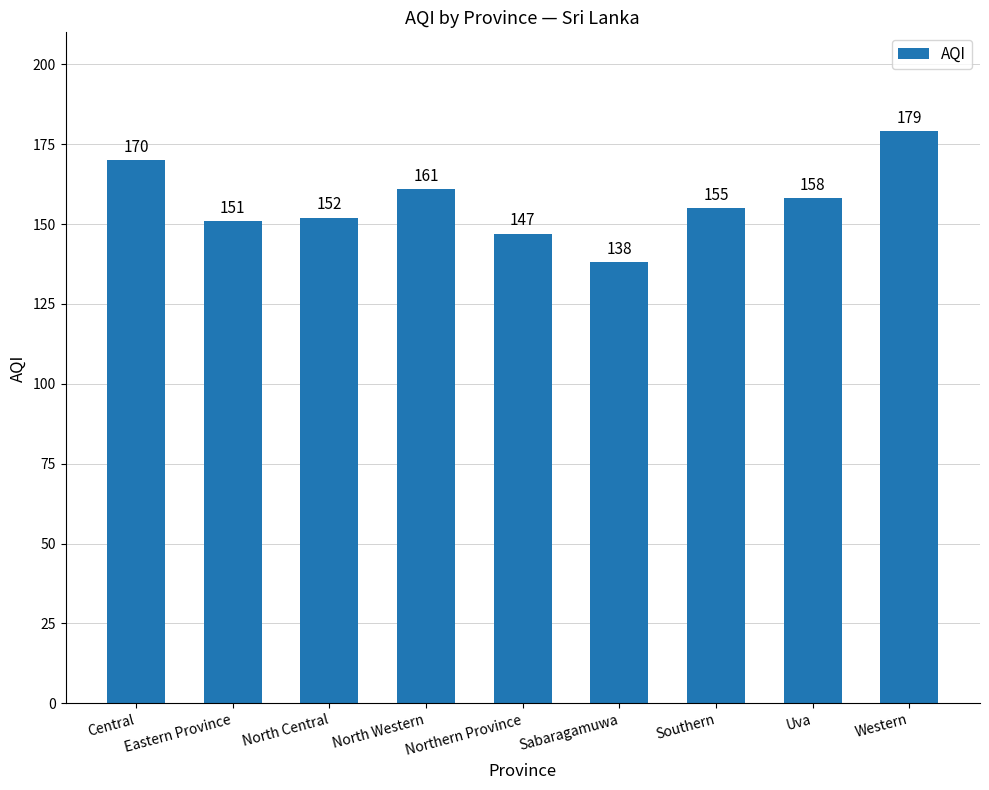

At which category does the chart reach its minimum across all series?

Sabaragamuwa